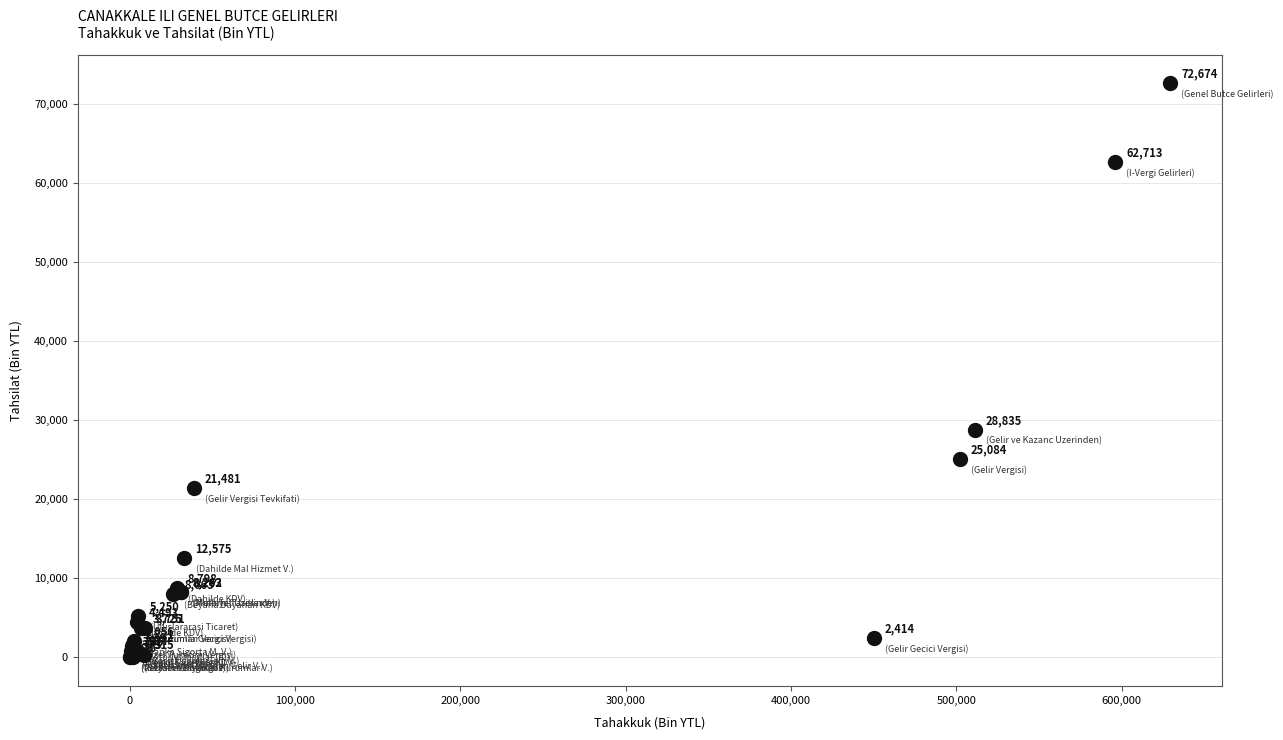

What Y value in the scatter plot is closest to 36337?

28835